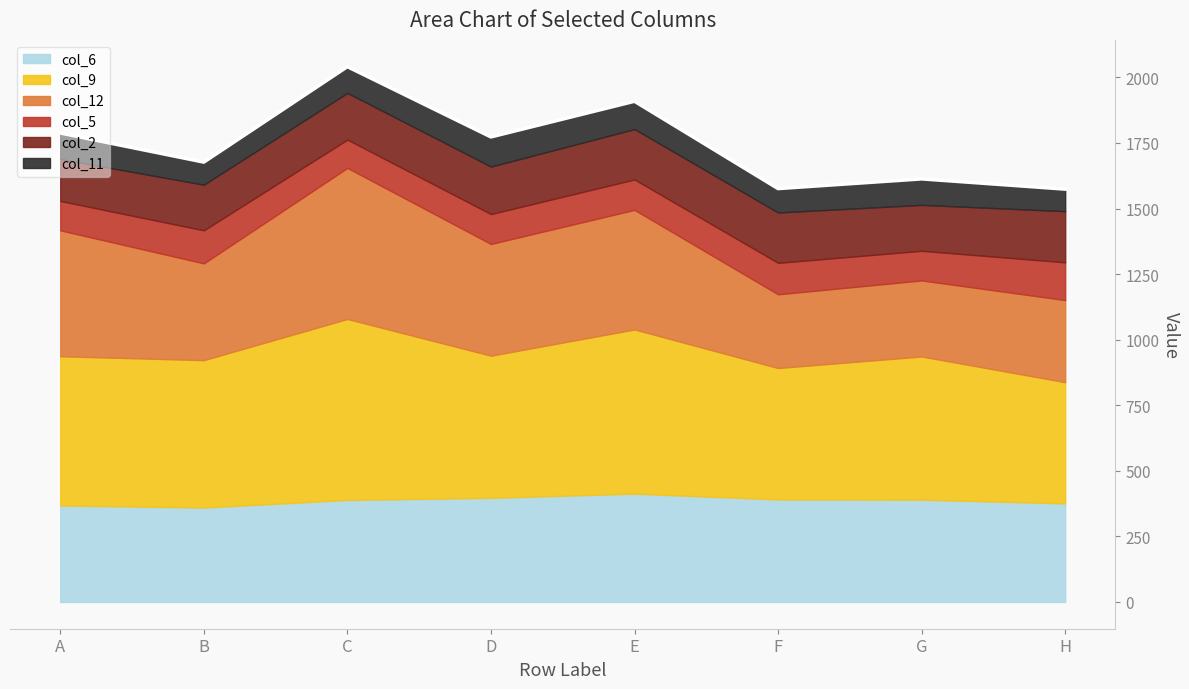

Where does the col_6 series first go above 390?

D